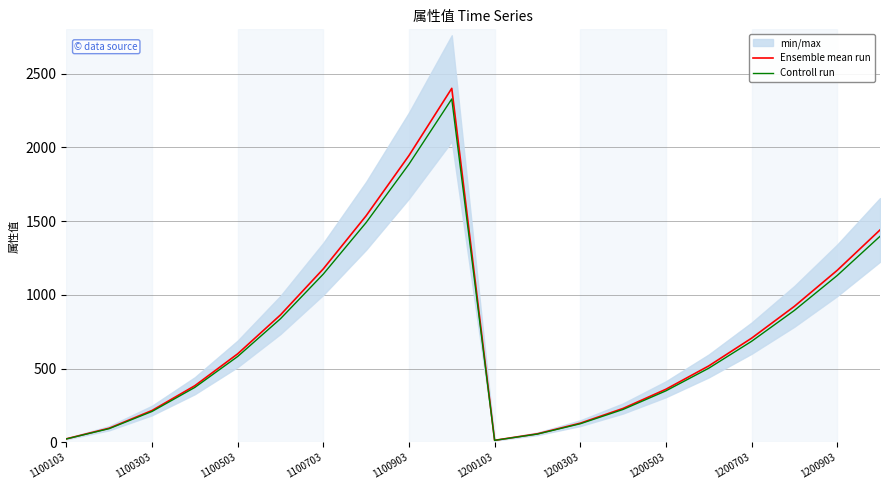

Reading right to left, transcribe all the data shown in this chart.

Ensemble mean run: 1440.0	1166.0	922.0	706.0	518.0	360.0	230.0	130.0	58.0	14.0	2400.0	1944.0	1536.0	1176.0	864.0	600.0	384.0	216.0	96.0	24.0
Controll run: 1396.8	1131.0	894.3	684.8	502.5	349.2	223.1	126.1	56.3	13.6	2328.0	1885.7	1489.9	1140.7	838.1	582.0	372.5	209.5	93.1	23.3